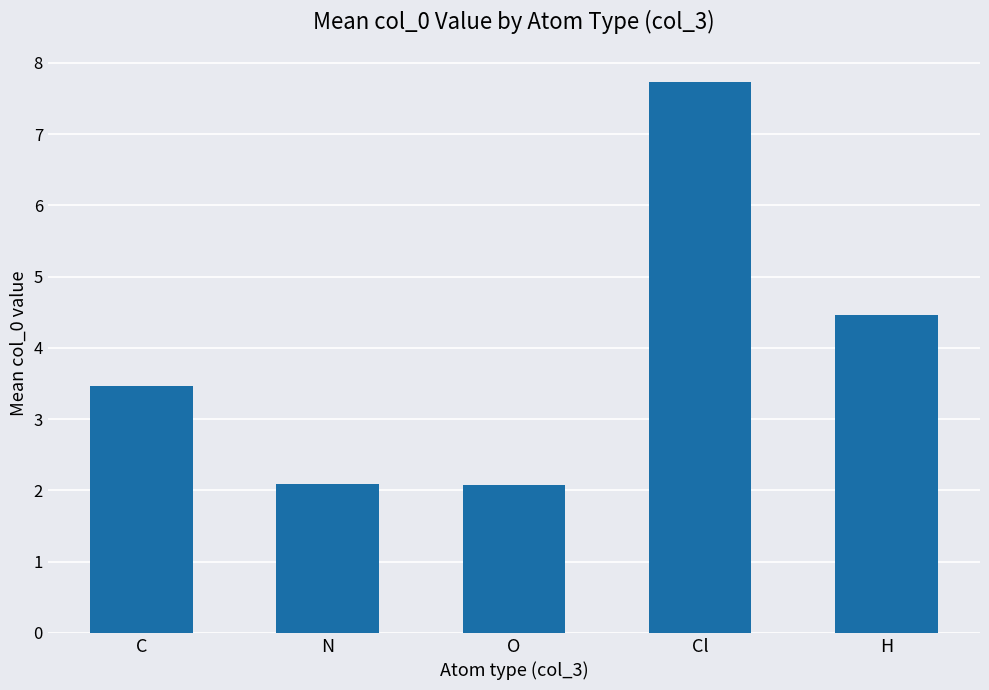

The chart shows a value of 2.1 at O. True or false?

True